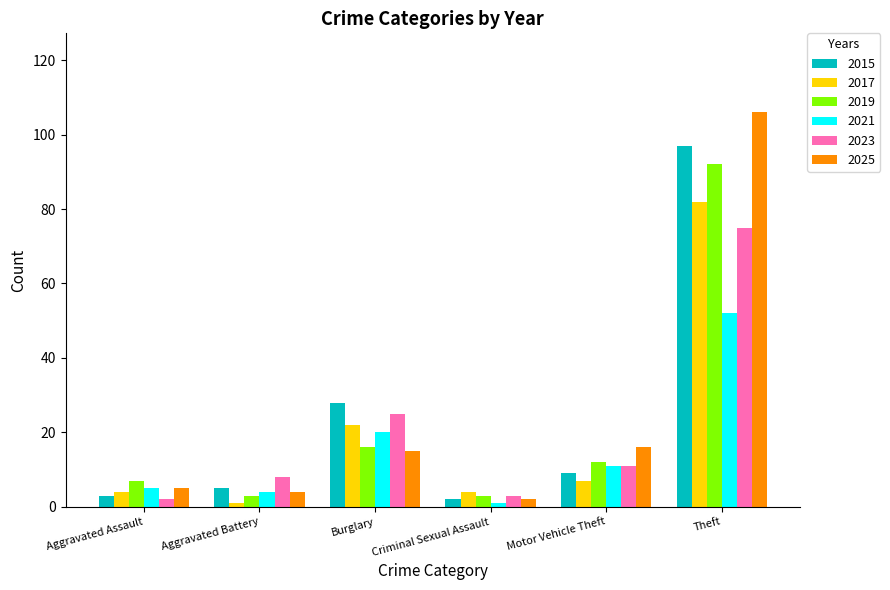

Between Aggravated Assault and Theft, which series saw the biggest shift?

2025